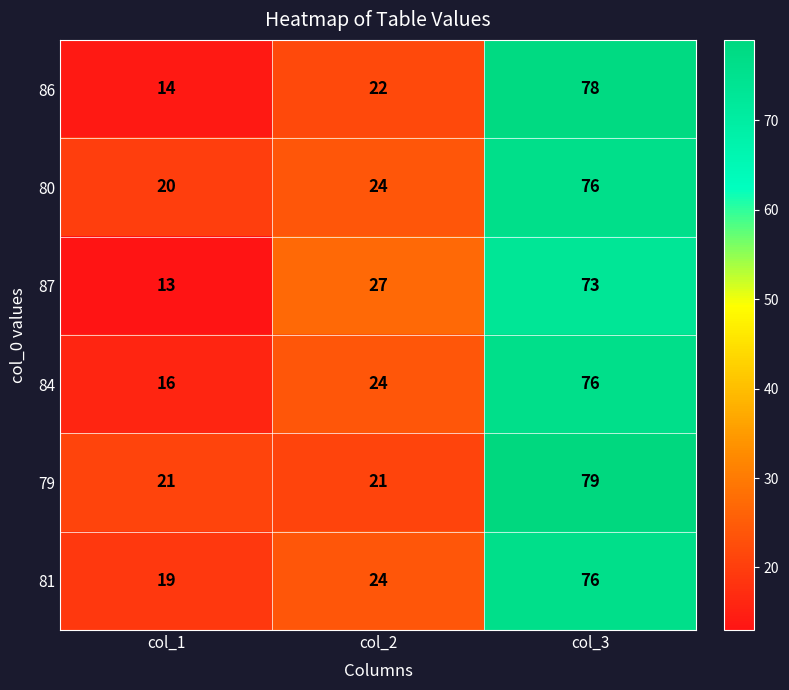

Is it true that 87 equals 13 at col_1?

True